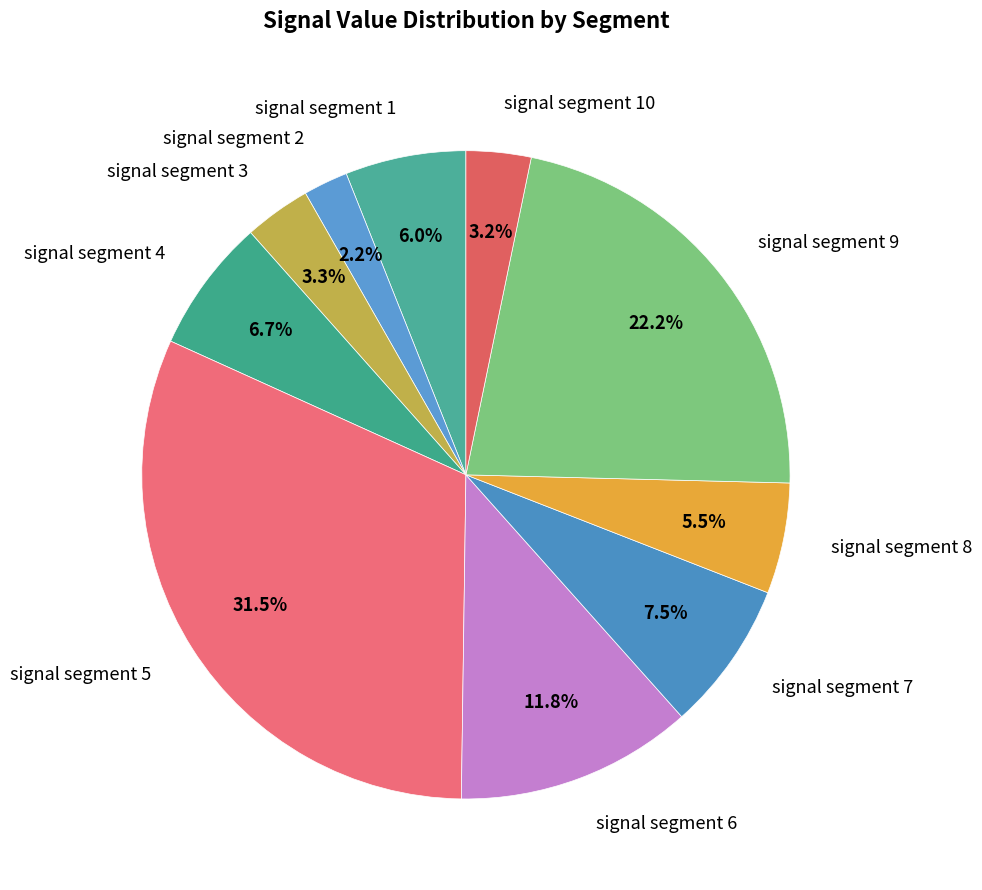

How many segments does this pie chart have?

10